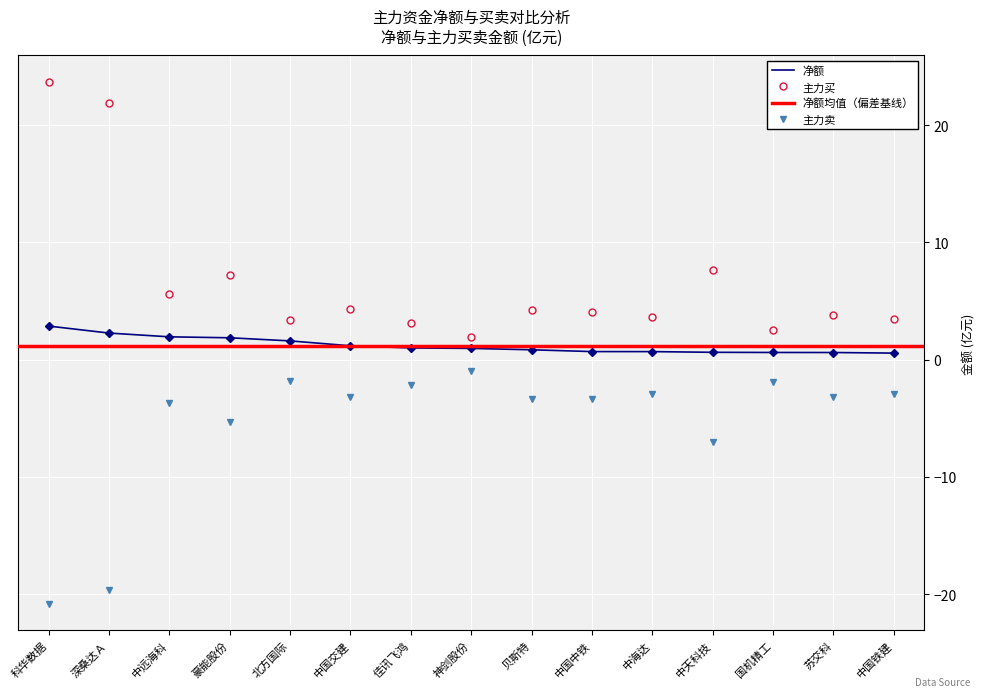

What is the highest value of the 主力净额 series?

2.9